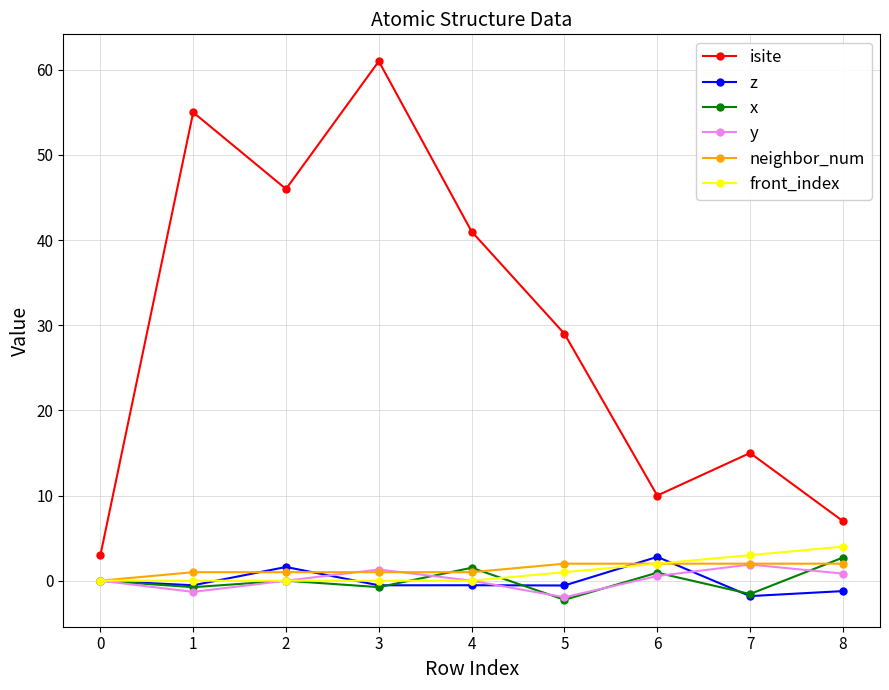

Rank the categories by isite value from lowest to highest.

0, 8, 6, 7, 5, 4, 2, 1, 3